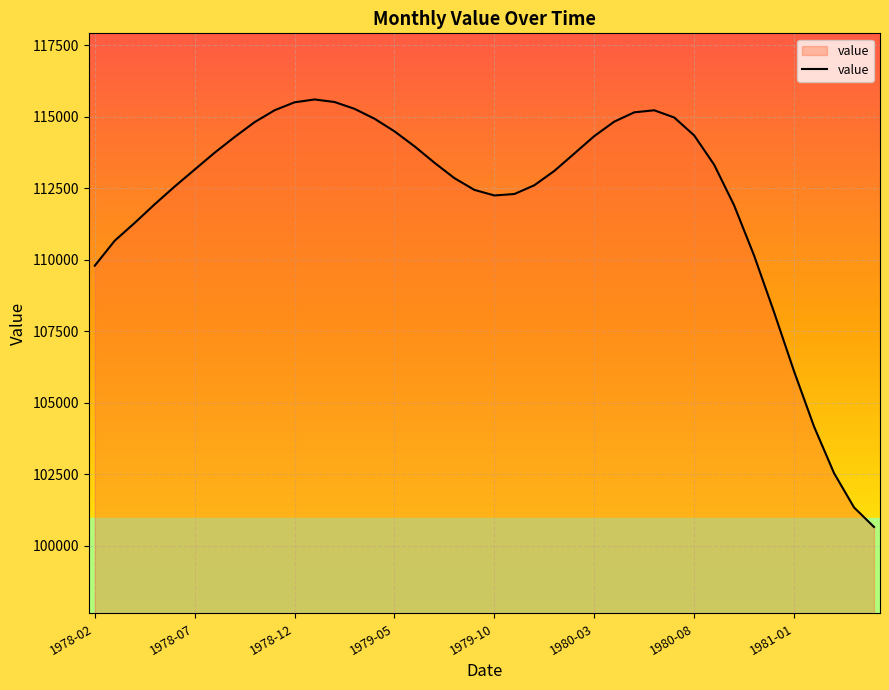

What is the smallest value displayed?

100656